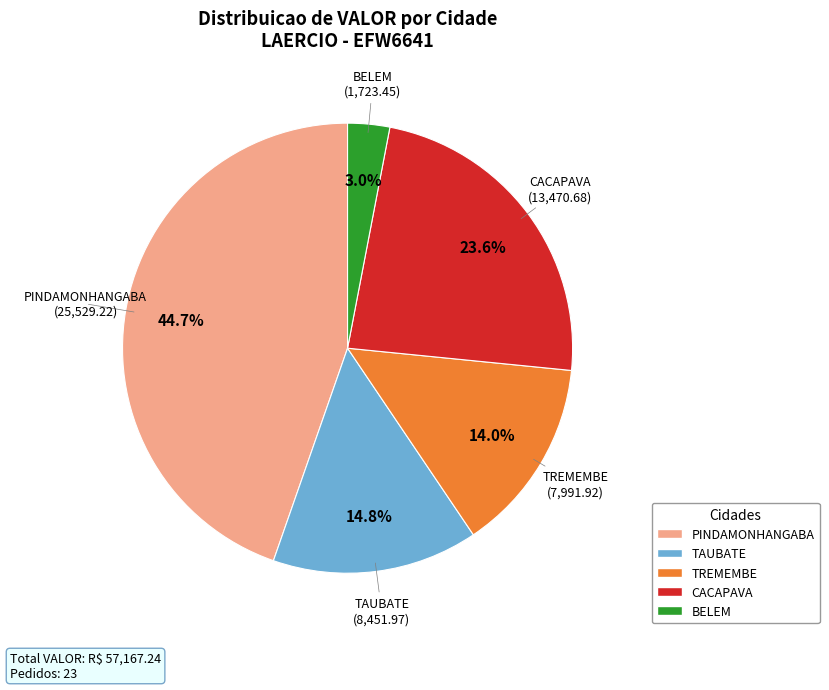

Does any single category account for the majority?

No